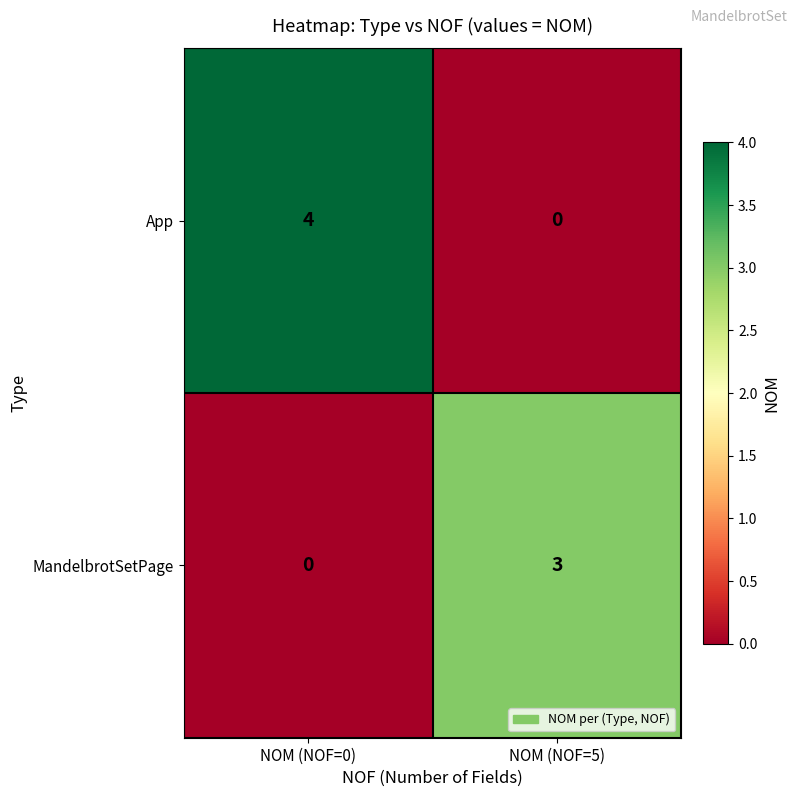

What is the sum of the App values at NOM (NOF=0) and NOM (NOF=5)?

4